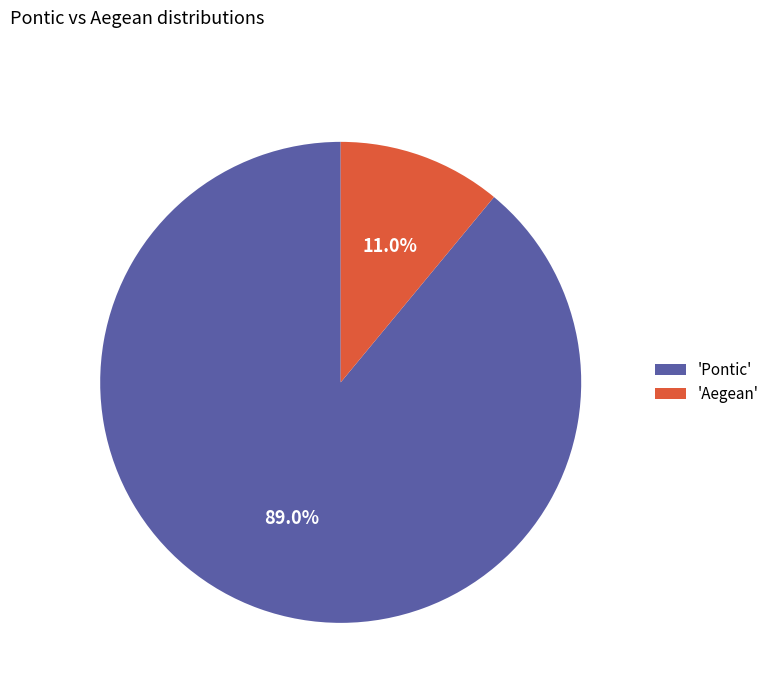

Rank the categories by value from highest to lowest.

'Pontic', 'Aegean'